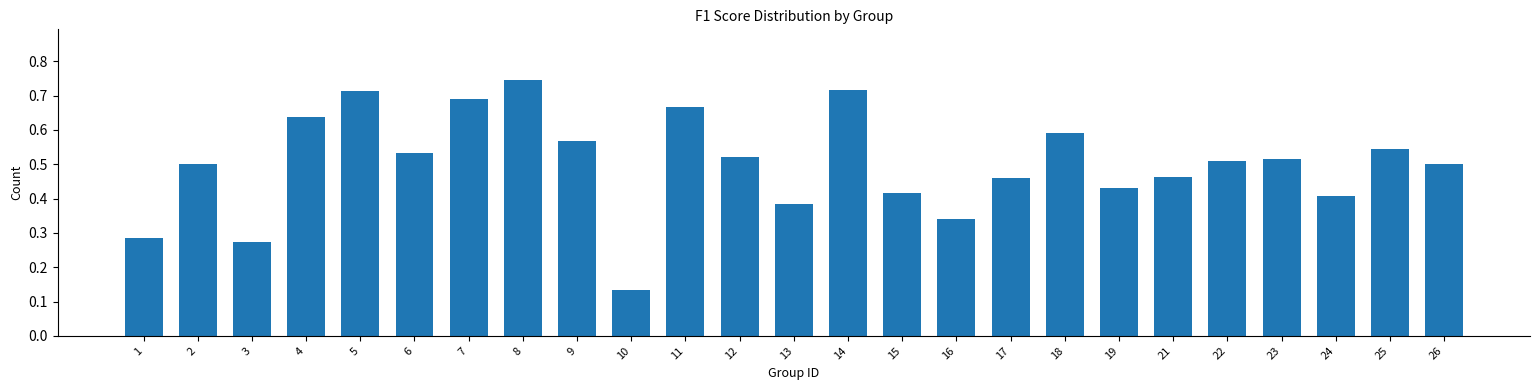

What is the sum of the values at 22 and 4?

1.1